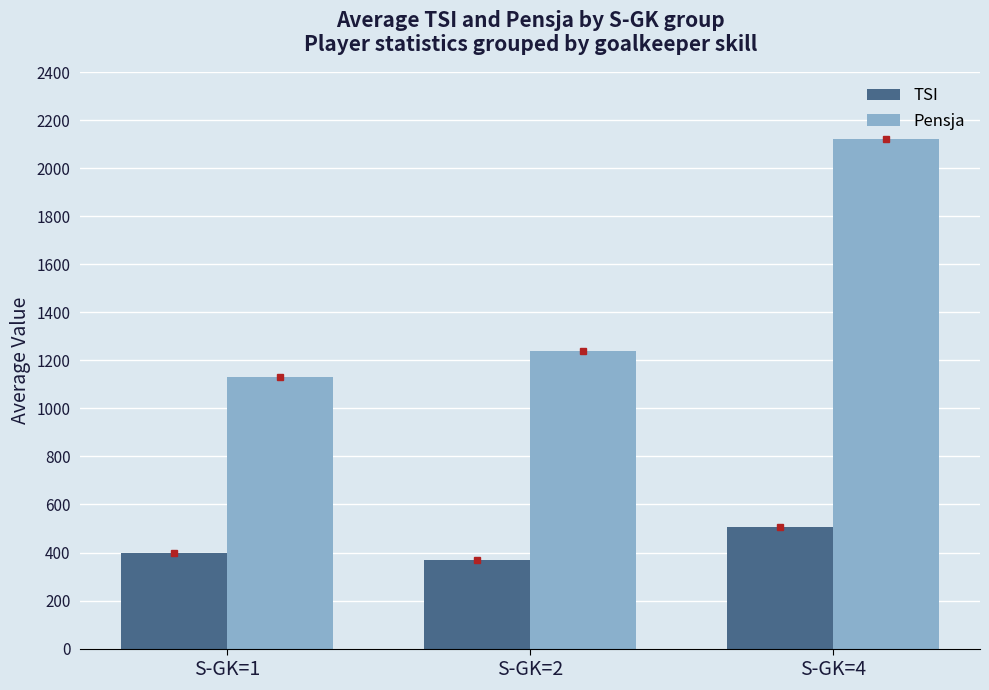

How many values in the TSI series exceed 395?

2